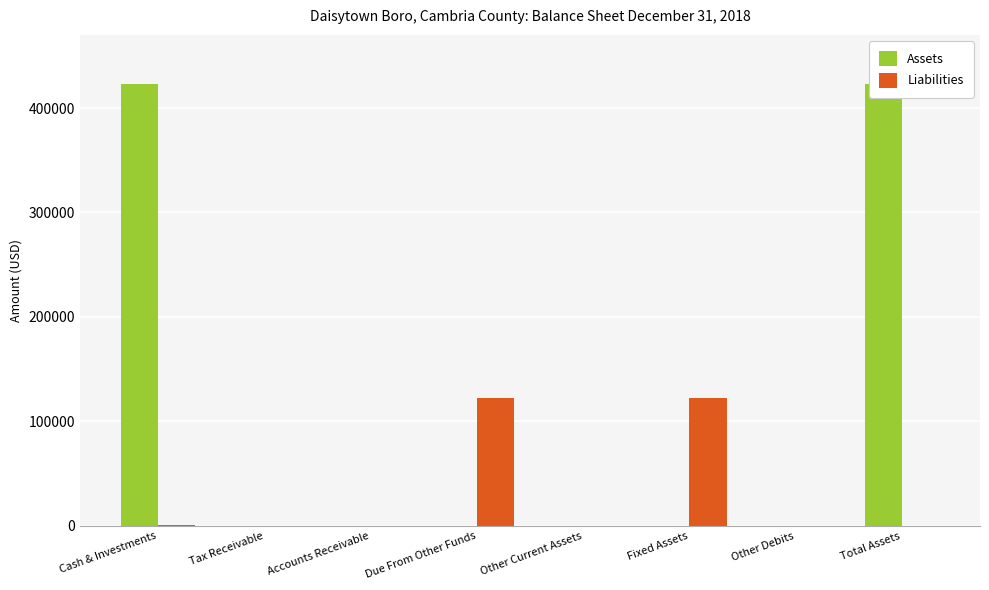

What position from the left is Fixed Assets?

6